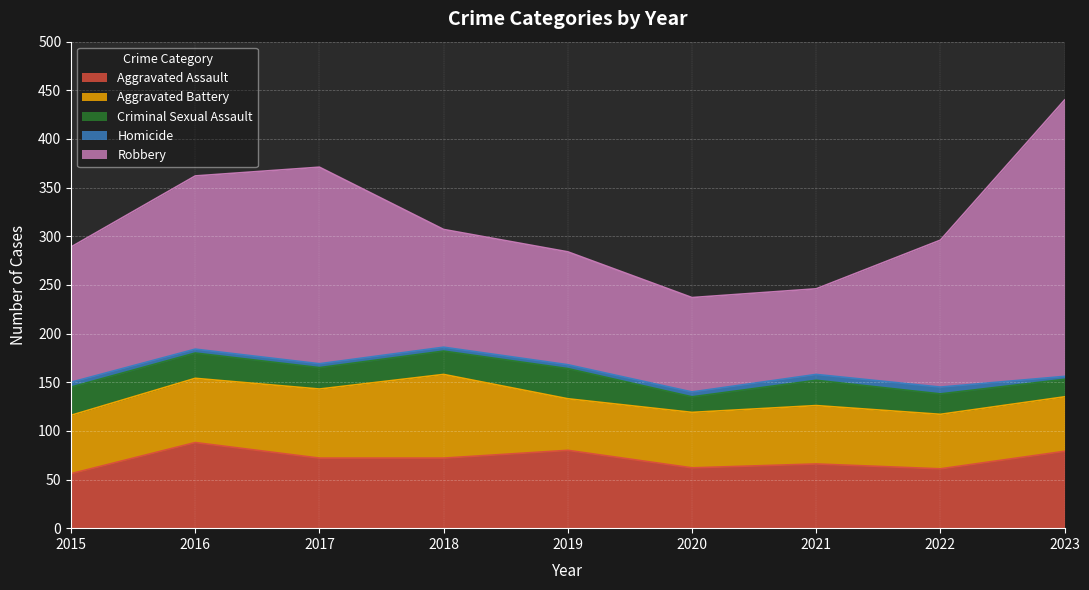

List the labels in order of Robbery value, largest first.

2023, 2017, 2016, 2022, 2015, 2018, 2019, 2020, 2021